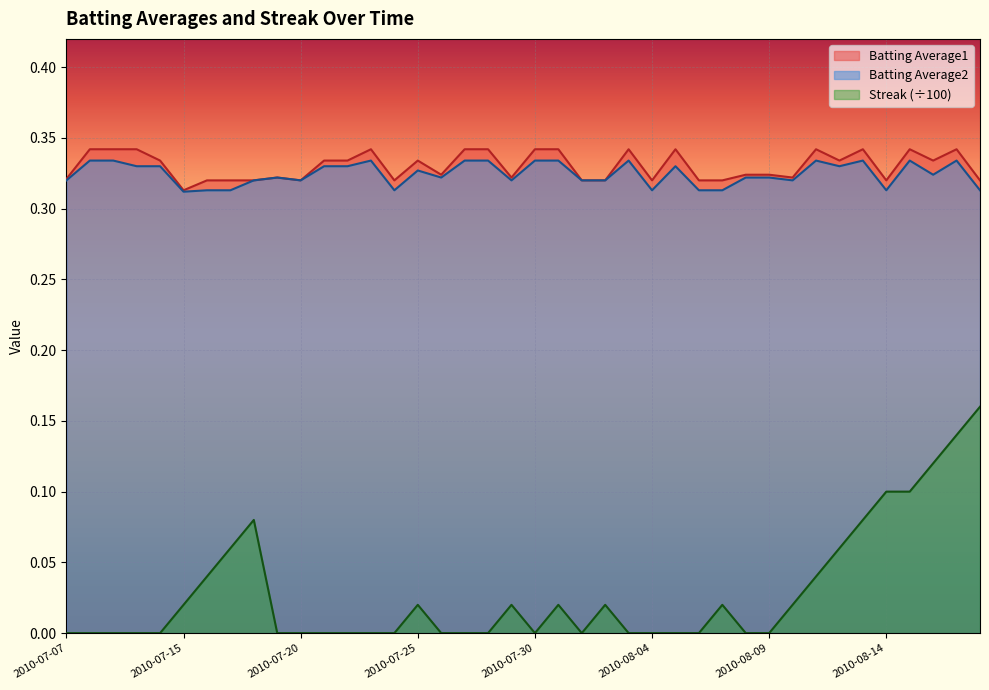

Which label corresponds to the largest value in the chart?

2010-07-08